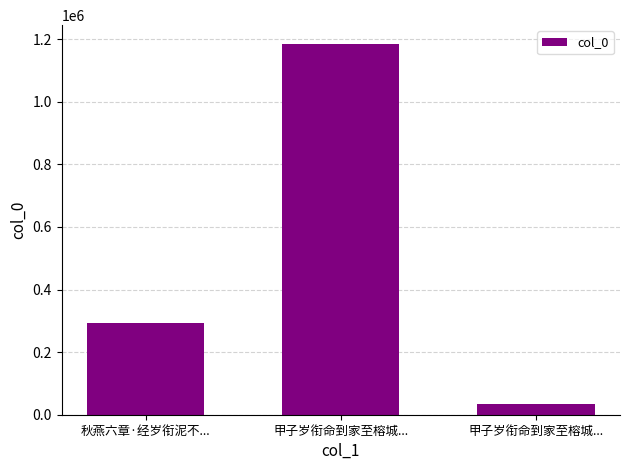

How many data points are less than 292791?

1